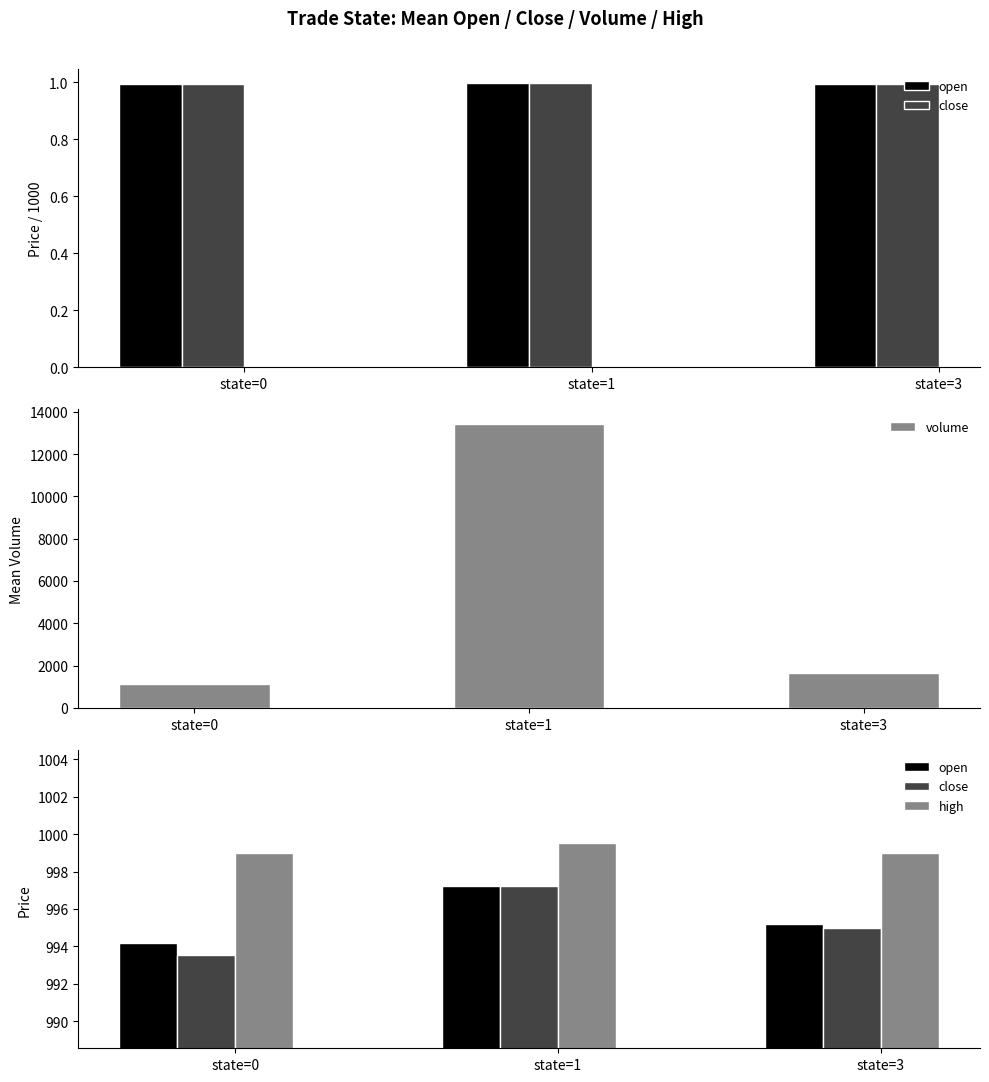

Which has a higher value, state=3 or state=0?

state=3